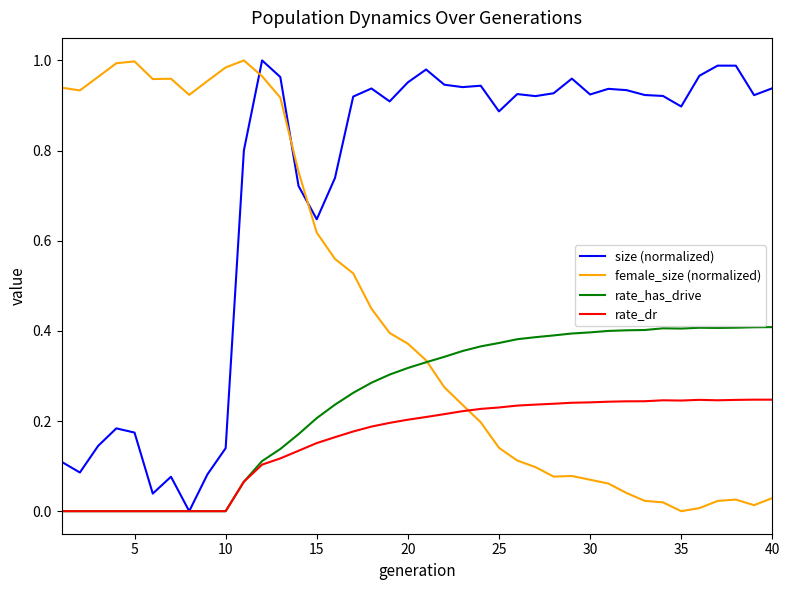

Which series has the largest total across all categories?

size (normalized)